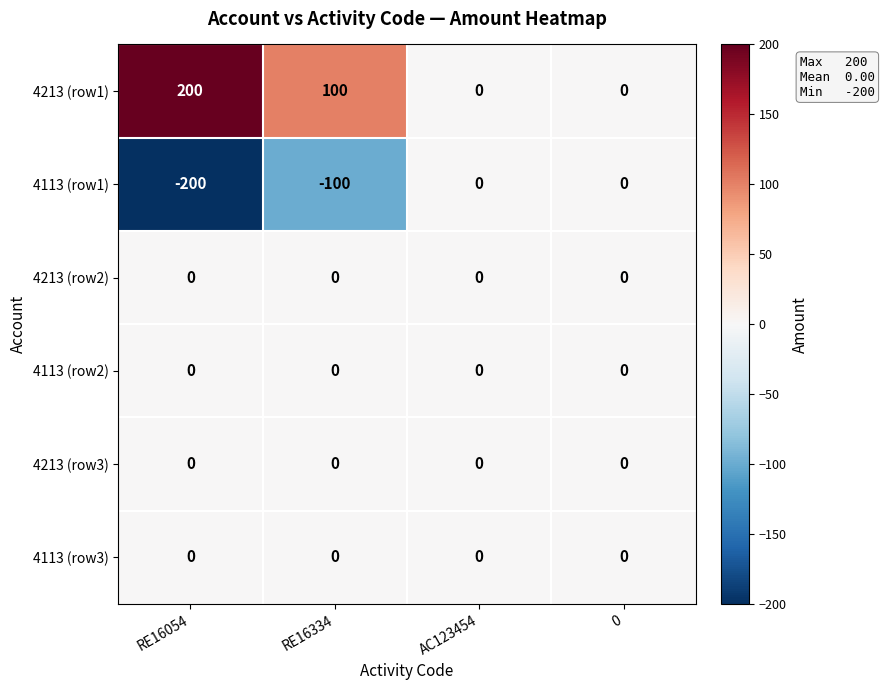

What is the average value of the 4213 (row1) series?

75